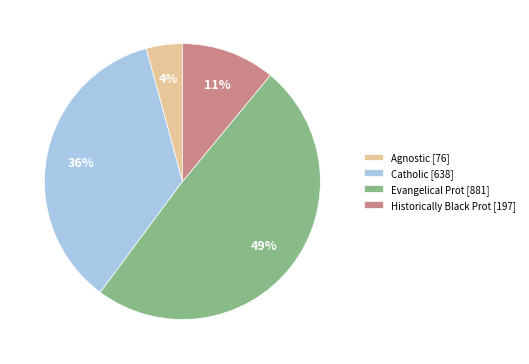

Is there a majority slice in this chart?

No